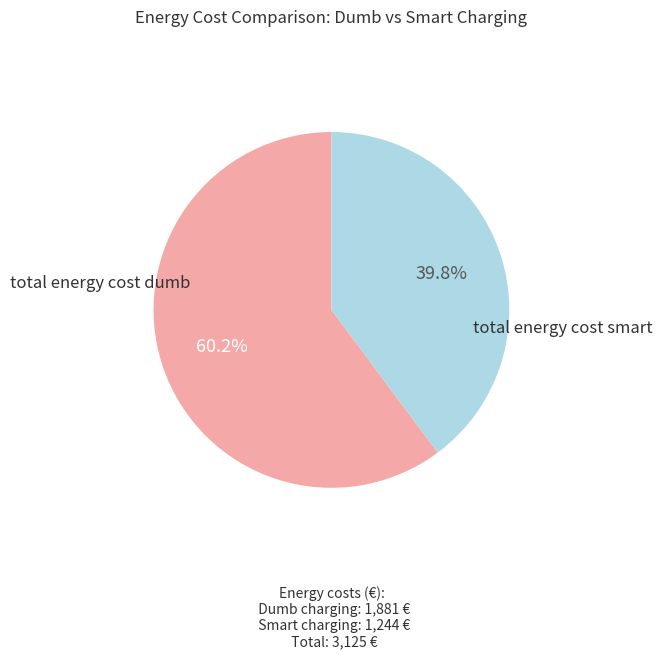

To the nearest percent, what is the difference between the largest and smallest slice percentages?

20%